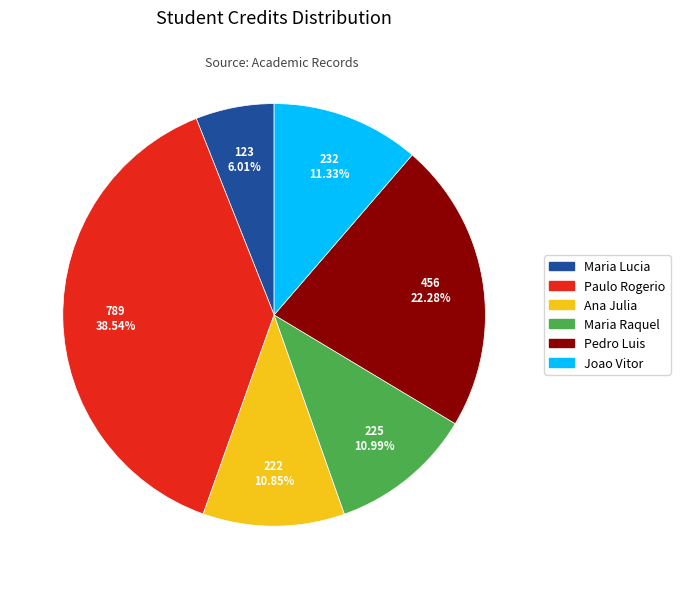

Which slice is the largest?

Paulo Rogerio